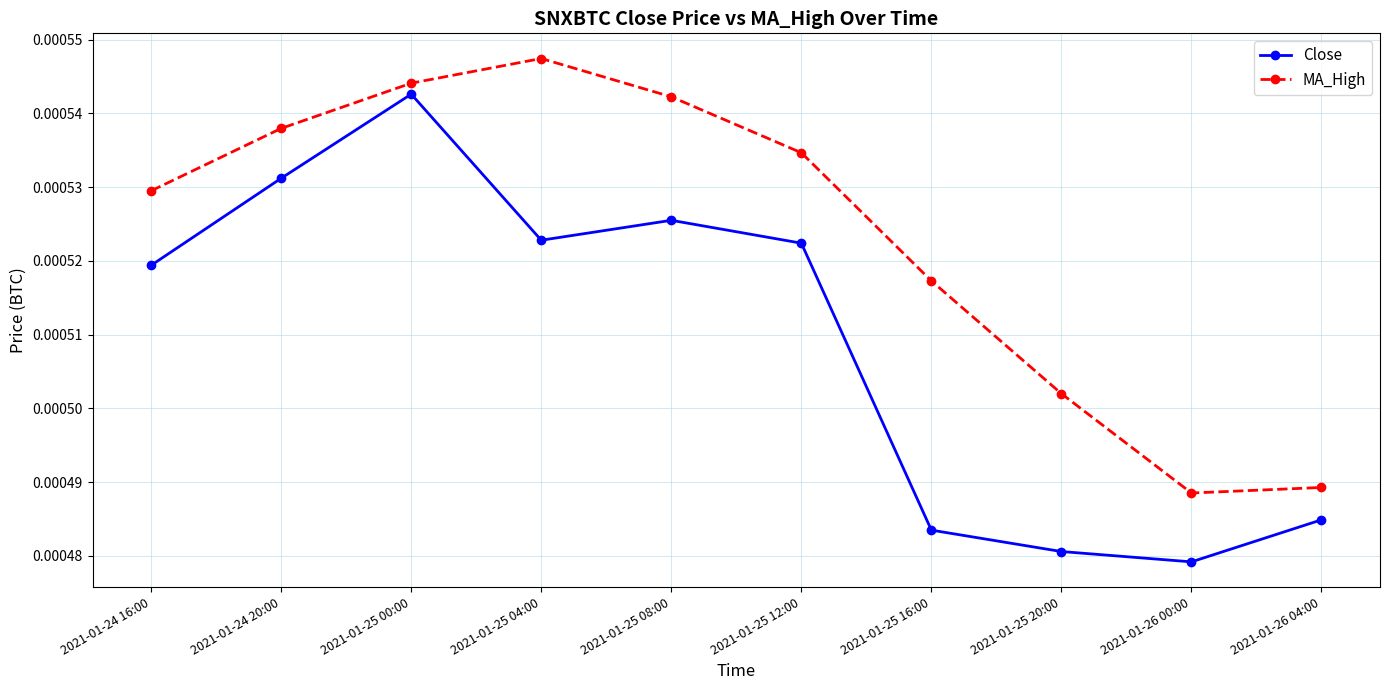

Is the value of MA_High at 2021-01-25 16:00 greater than the value of Close at 2021-01-26 00:00?

Yes